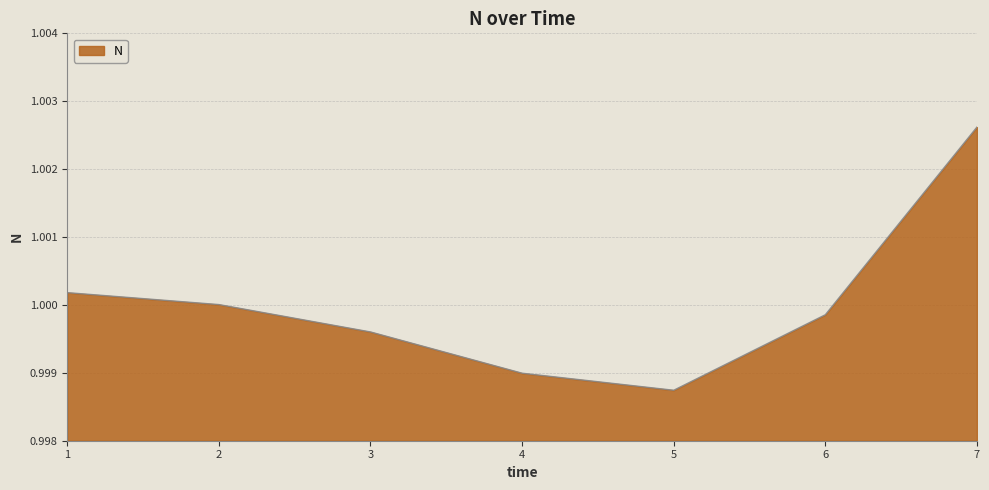

What is the sum of all values?

7.0